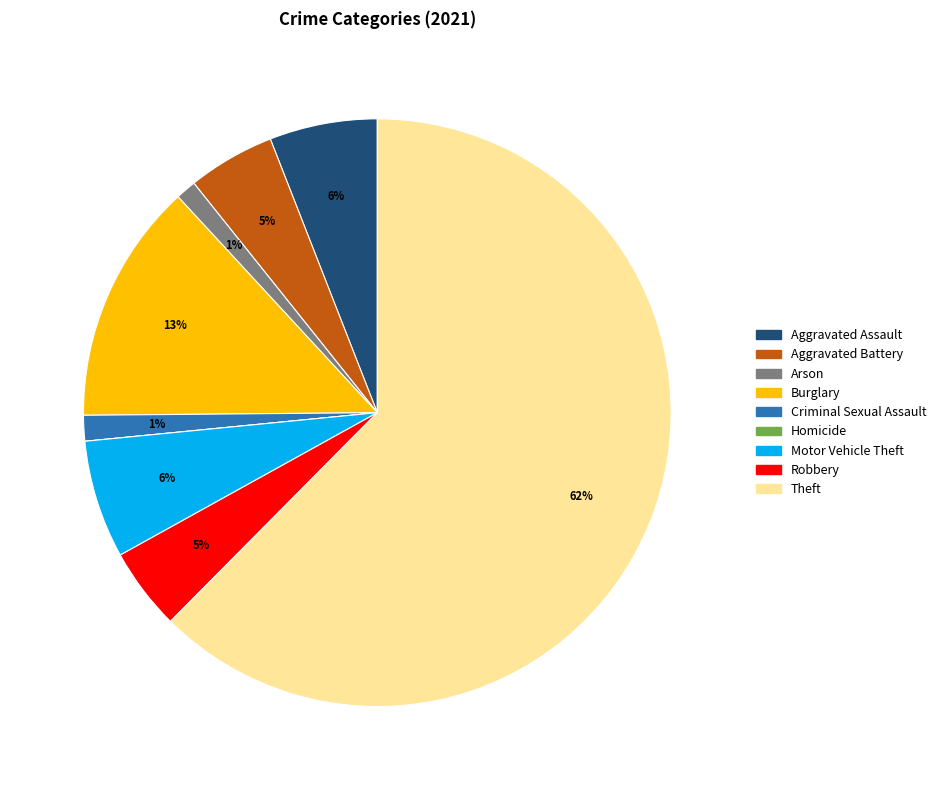

The Aggravated Assault slice represents 6% of the pie. True or false?

True